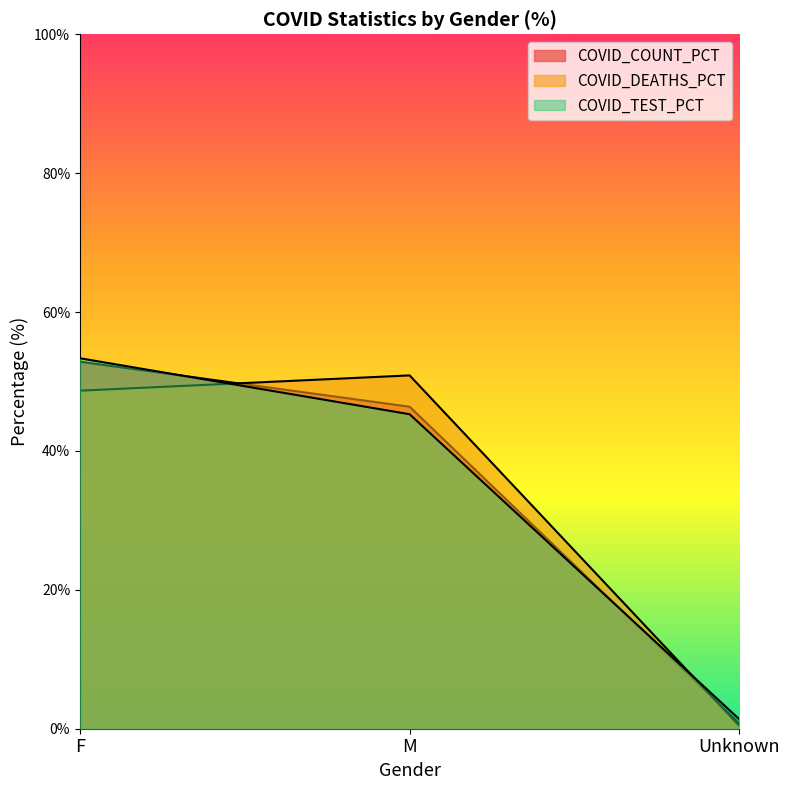

Which category has the highest value in the COVID_TEST_PCT series?

F